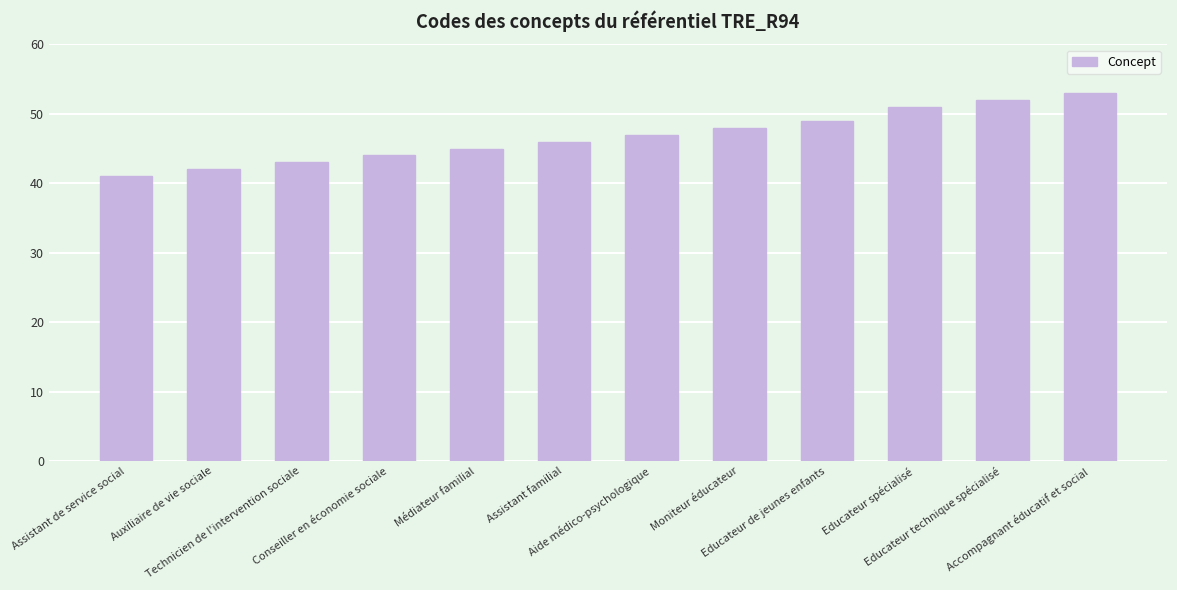

What is the smallest value displayed?

41